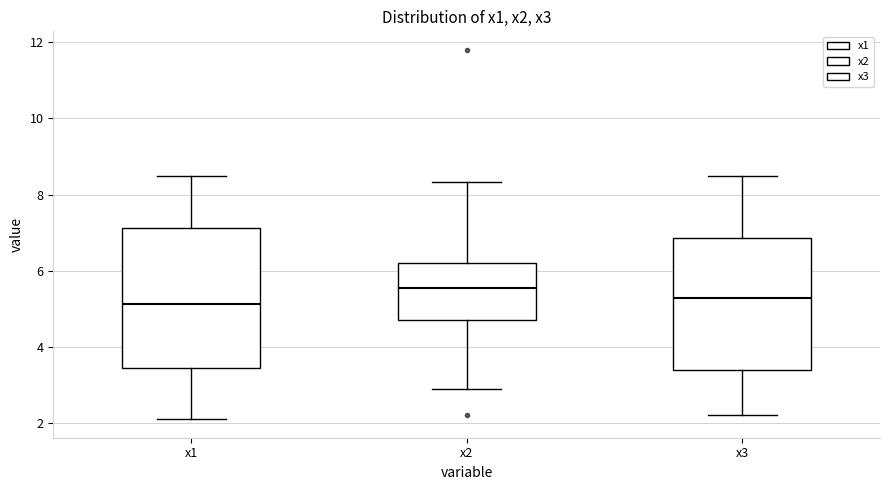

Reading left to right, transcribe this box plot: for each box, give where its median line is, the range the box spans, and where its two whiskers end, as read against the y-axis. The values are not printed on the chart, so give them approximately, as read against the axis.

x1: median 5.2, box 3.4 to 7.2, whiskers 2.0 to 8.4
x2: median 5.6, box 4.8 to 6.2, whiskers 2.8 to 8.4
x3: median 5.2, box 3.4 to 6.8, whiskers 2.2 to 8.4